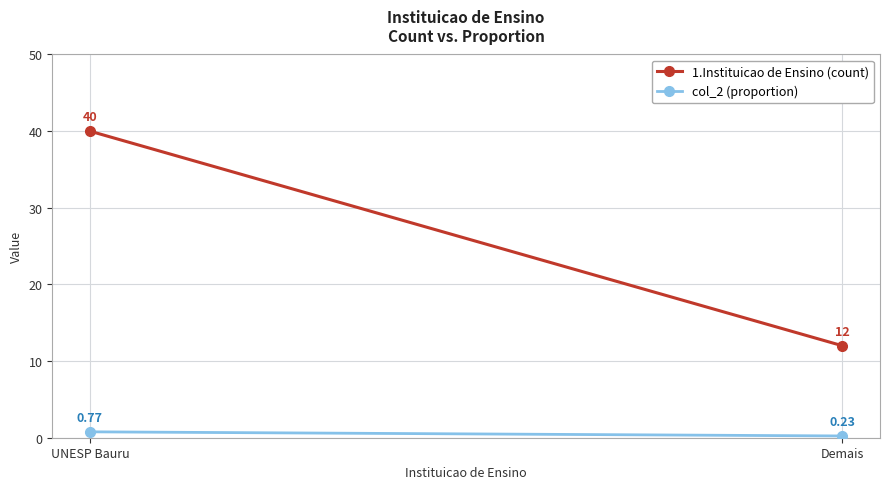

What is the average value of the col_2 (proportion) series?

0.5